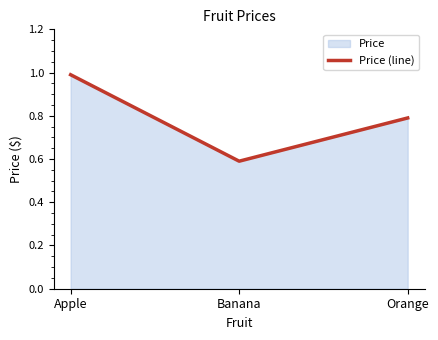

List the labels in order of value, largest first.

Apple, Orange, Banana